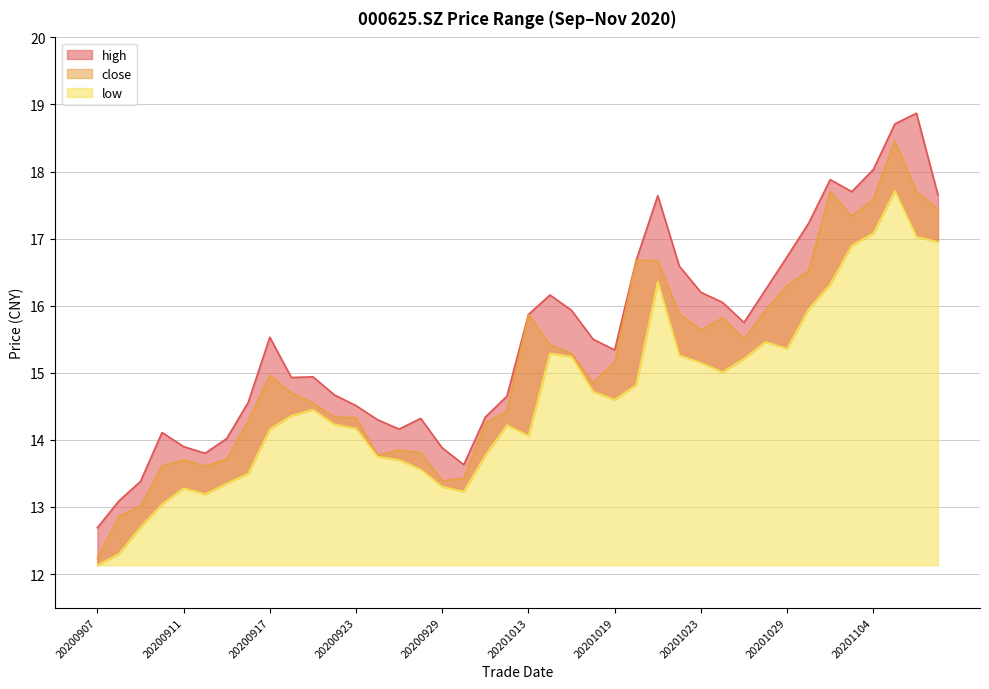

How many values in the low series are below 14?

14